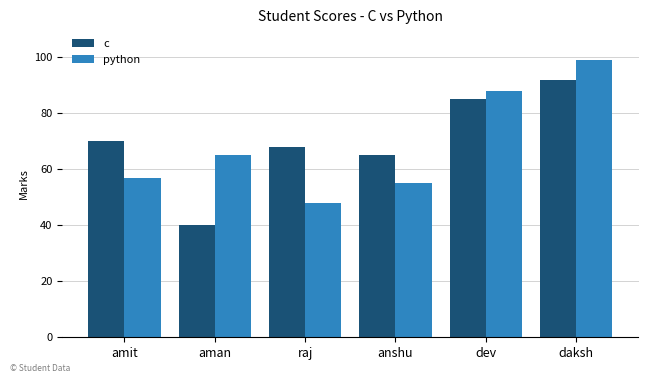

What is the difference between the maximum and minimum values in the python series?

51